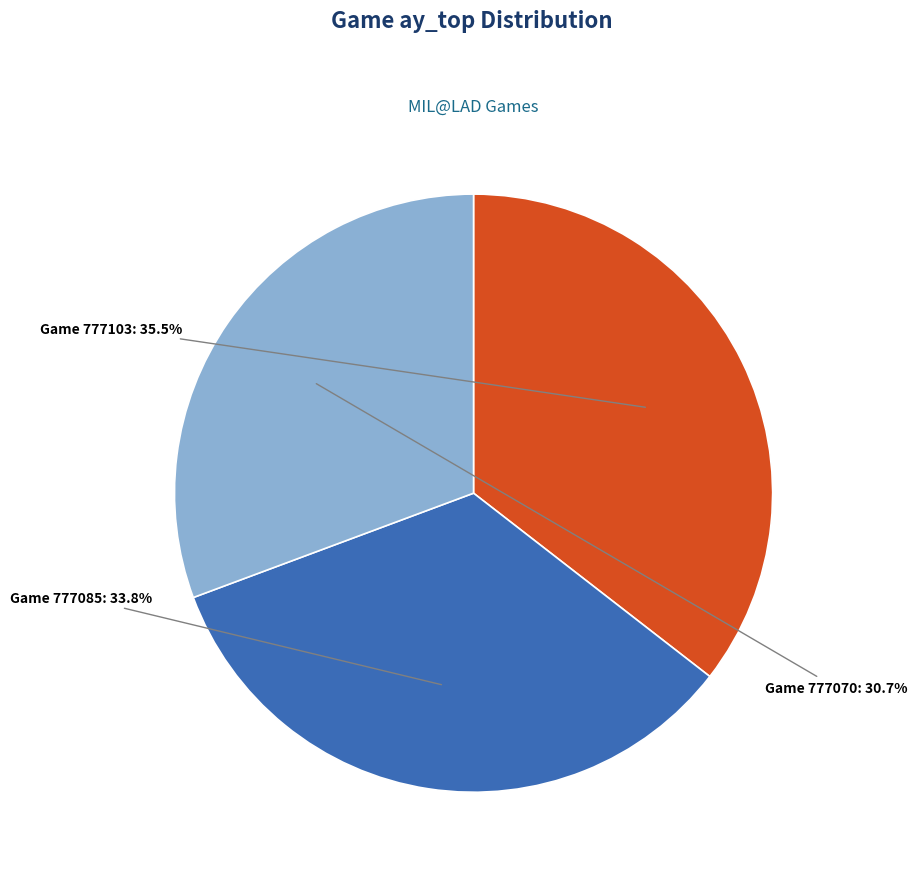

Is there any slice that represents more than half of the pie?

No